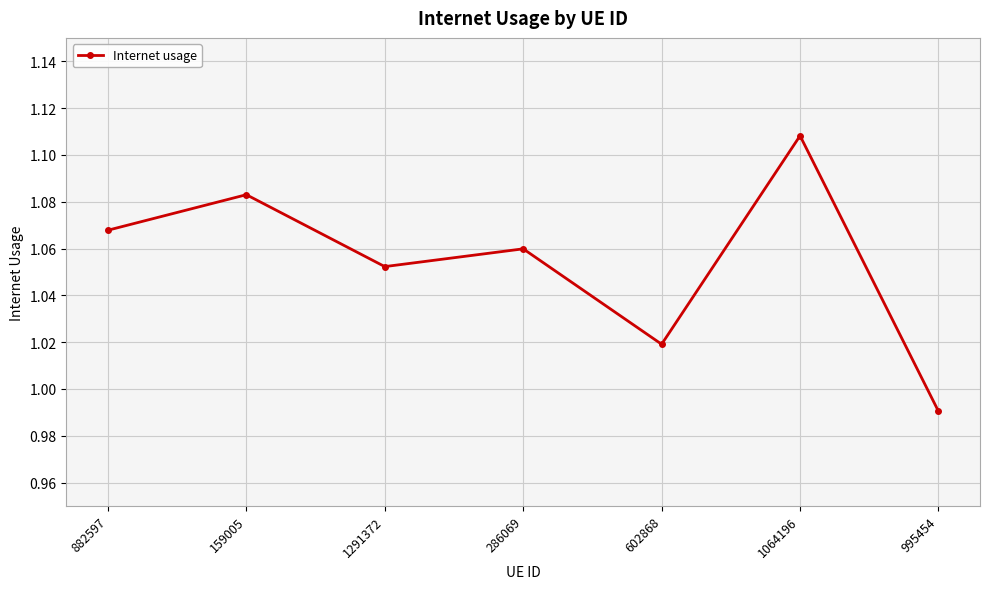

Which category has the lowest value across all series?

995454